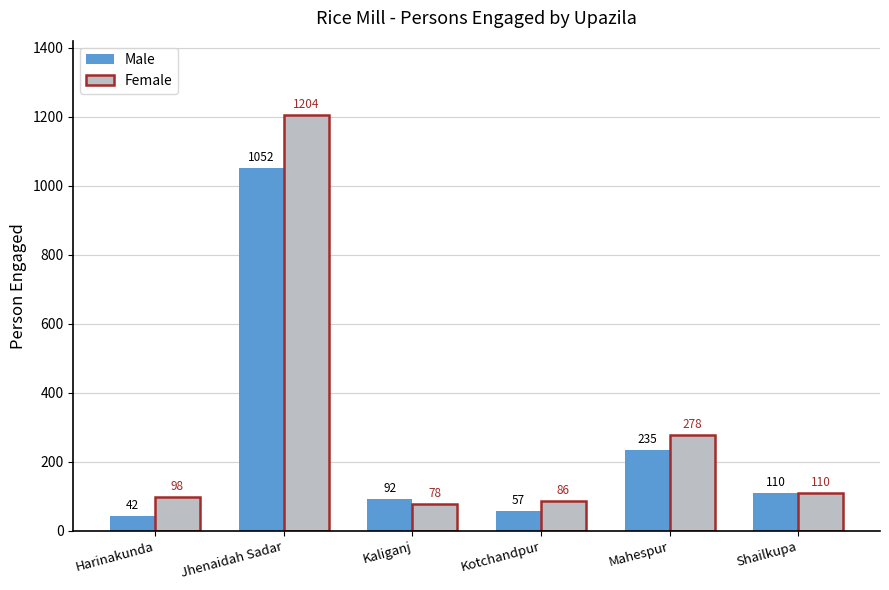

Which category has the highest value in the Female series?

Jhenaidah Sadar